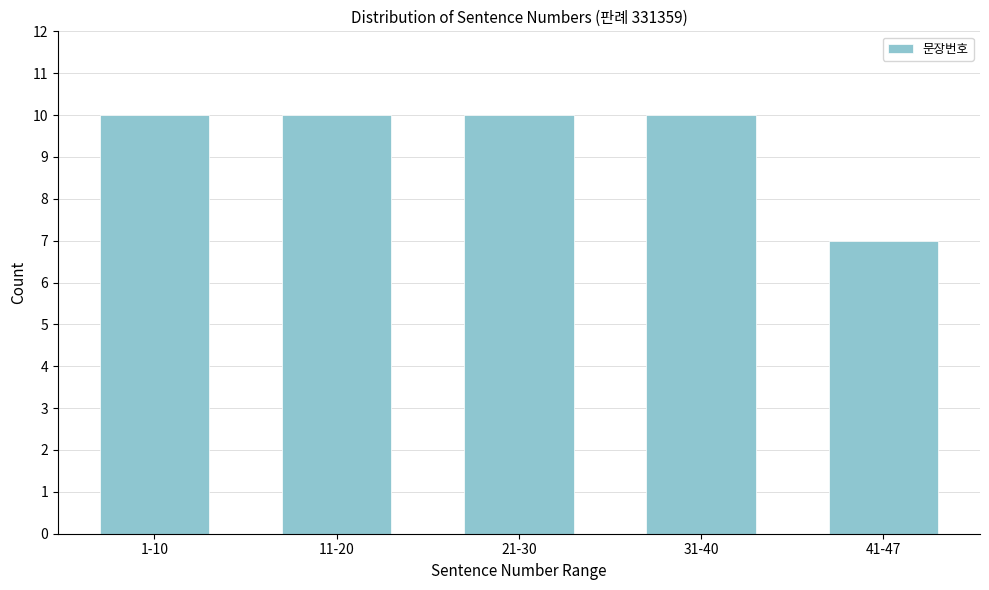

Reading left to right, extract all data points from this chart.

10	10	10	10	7